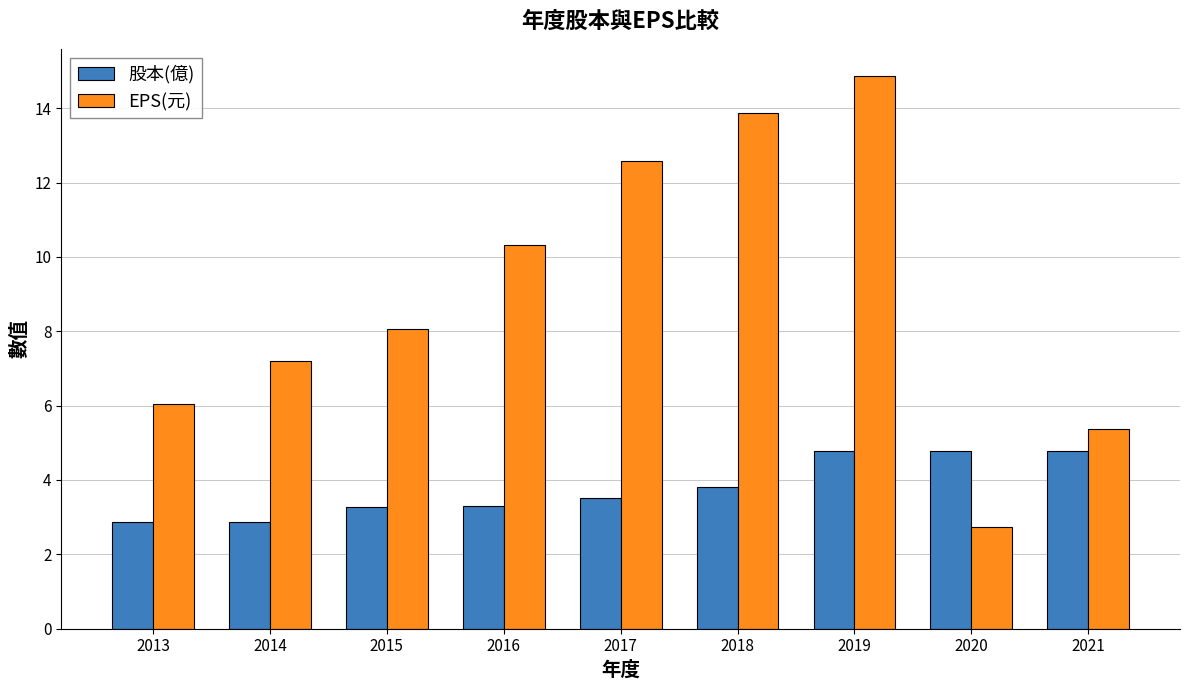

Between 2017 and 2021, which series saw the biggest shift?

EPS(元)